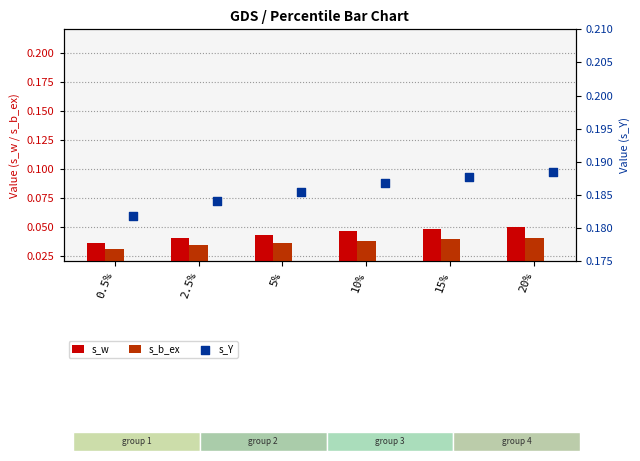

Which series reaches the maximum Y coordinate?

s_Y